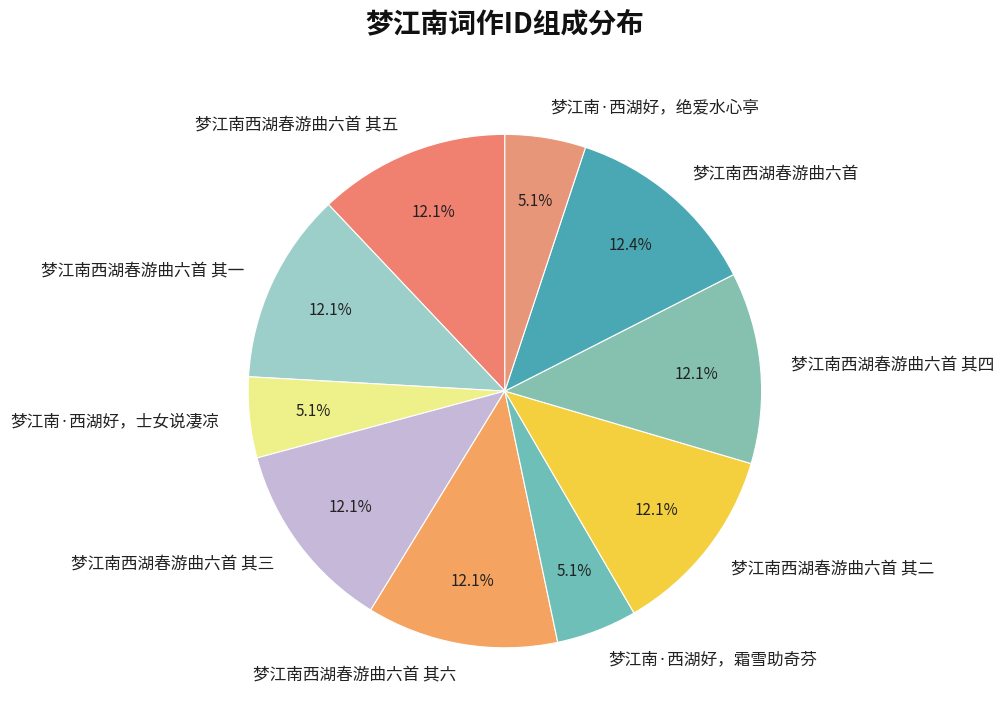

To the nearest percent, what is the average slice percentage?

10%